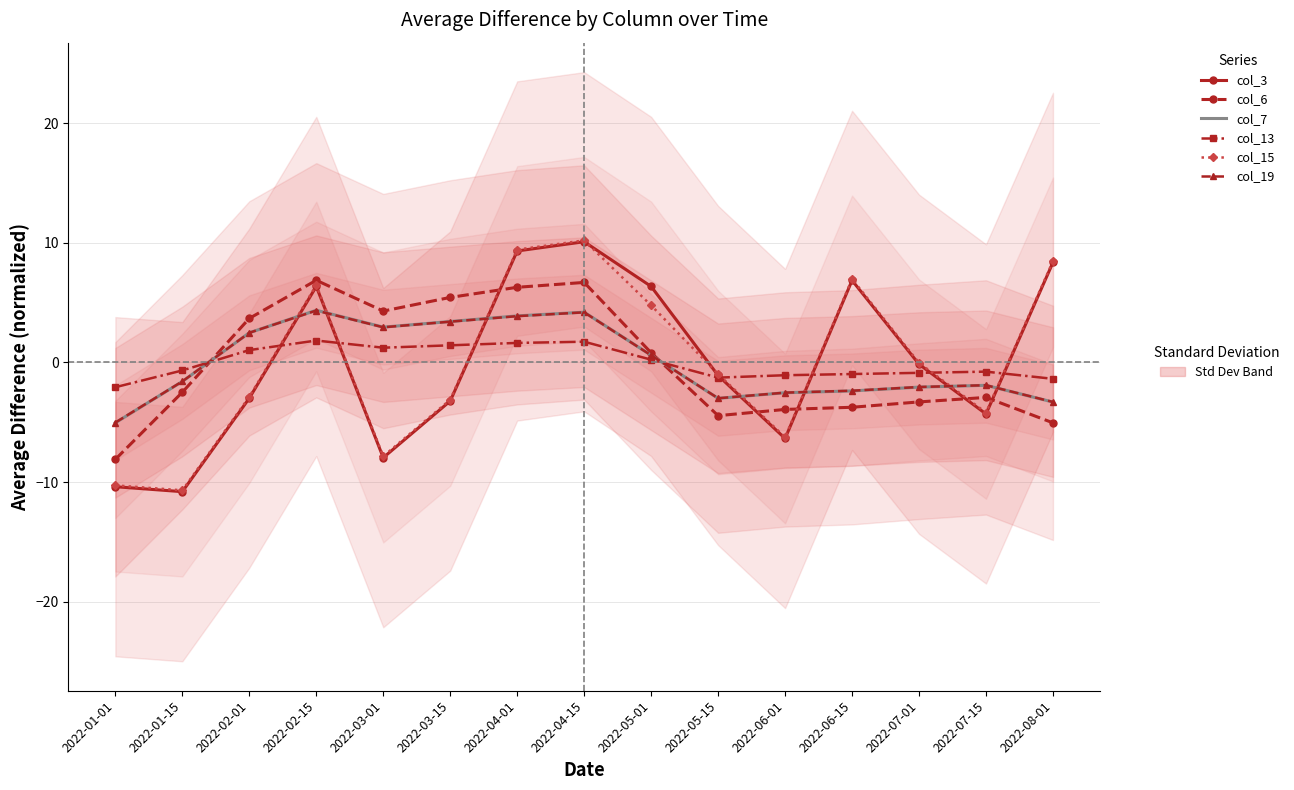

Is the value of col_6 at 2022-08-01 greater than the value of col_7 at 2022-04-01?

No